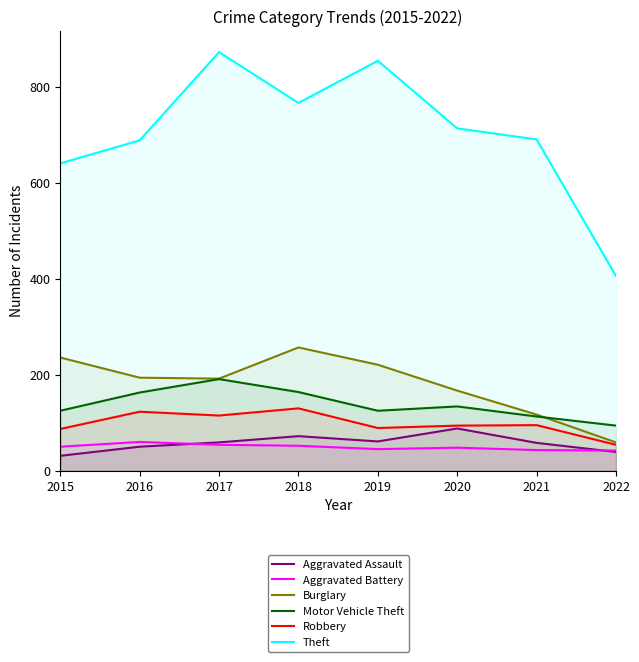

Which series has the widest spread of values?

Theft